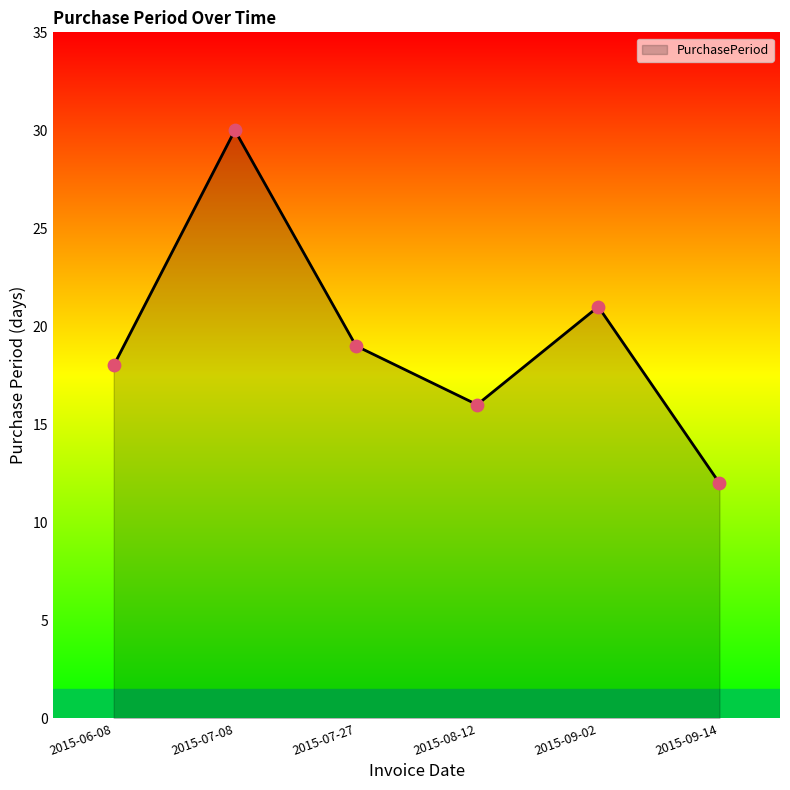

Approximately how many times larger is the value at 2015-07-08 compared to 2015-06-08?

1.7